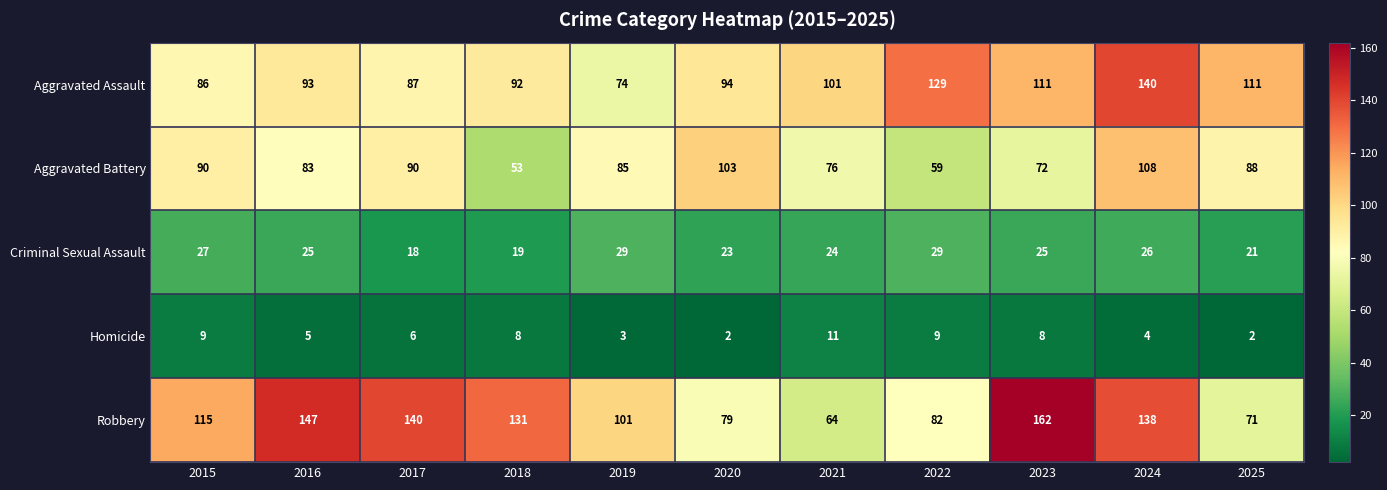

Where is Aggravated Battery nearest to the value 80?

2016